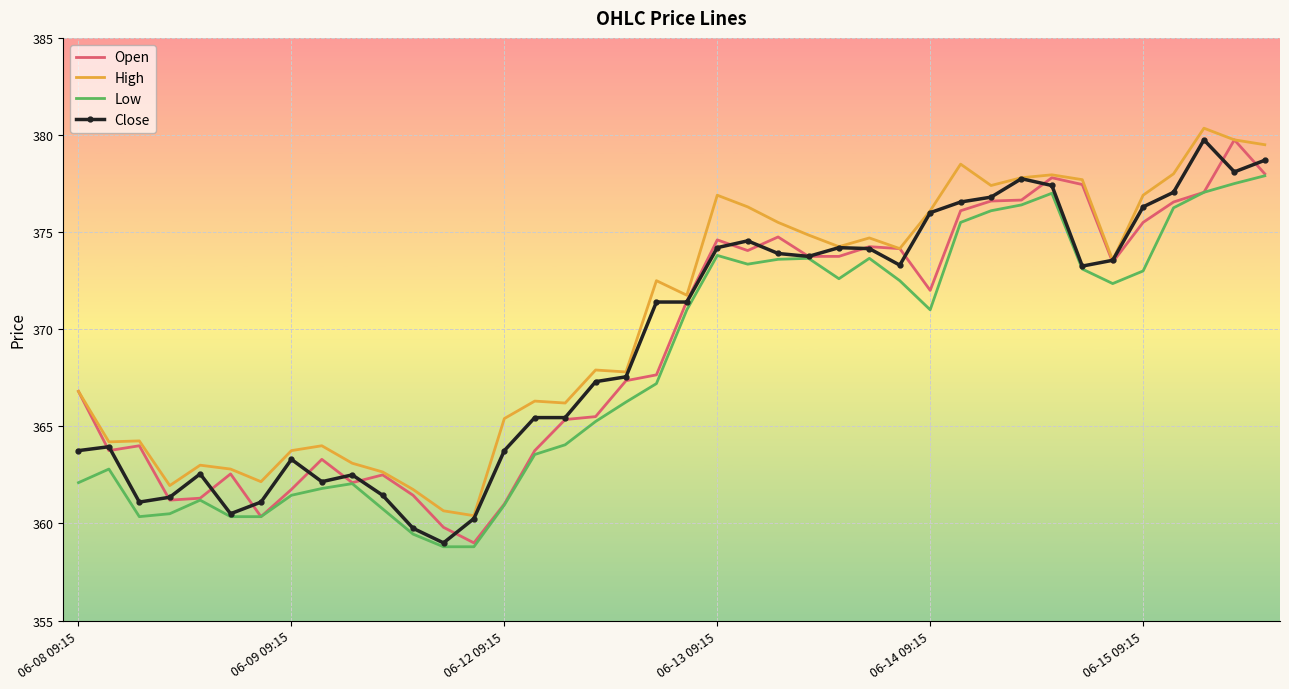

What is the maximum value shown in the chart?

380.4